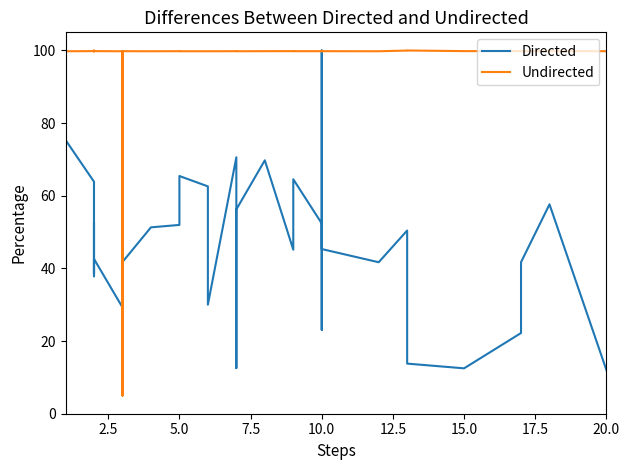

How many interior local peaks does the Undirected series have?

8